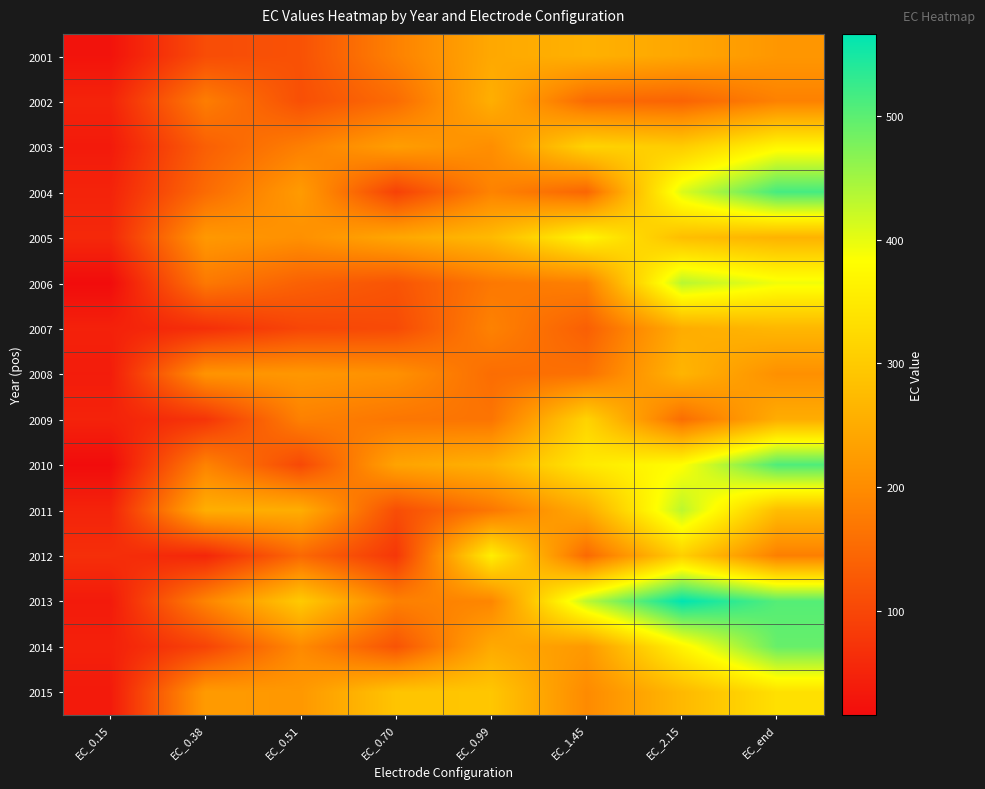

Rank the series by their maximum value, from highest to lowest.

2013, 2004, 2010, 2014, 2006, 2011, 2003, 2005, 2012, 2015, 2009, 2007, 2008, 2001, 2002